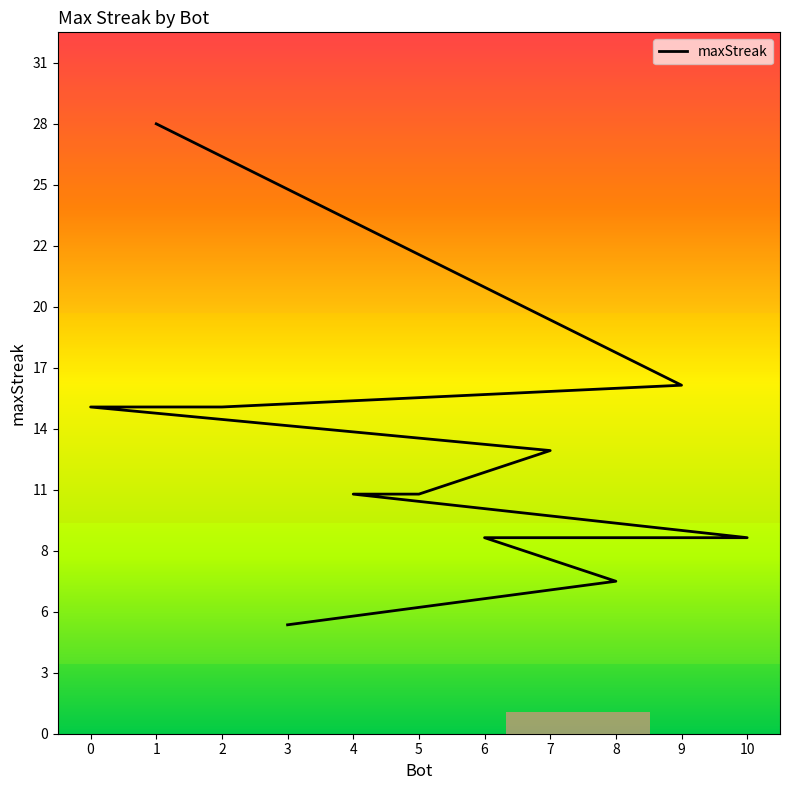

What is the difference between the second highest and second lowest values?

9